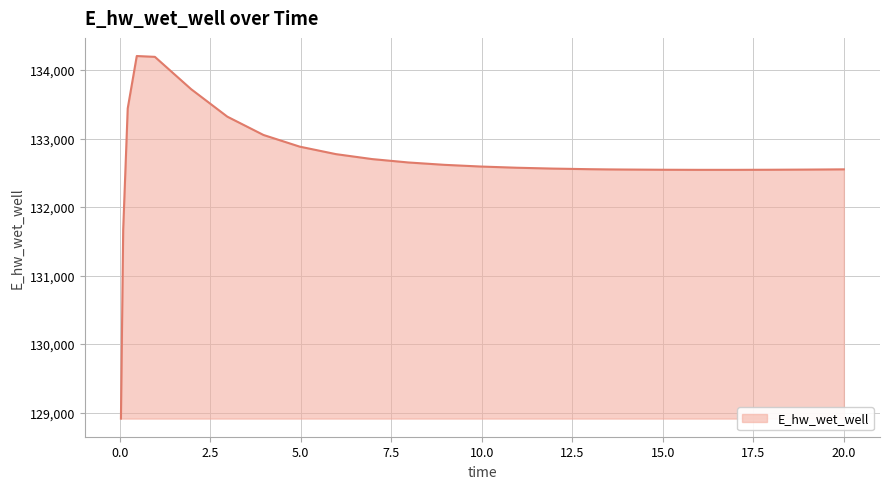

What is the smallest value displayed?

128913.0